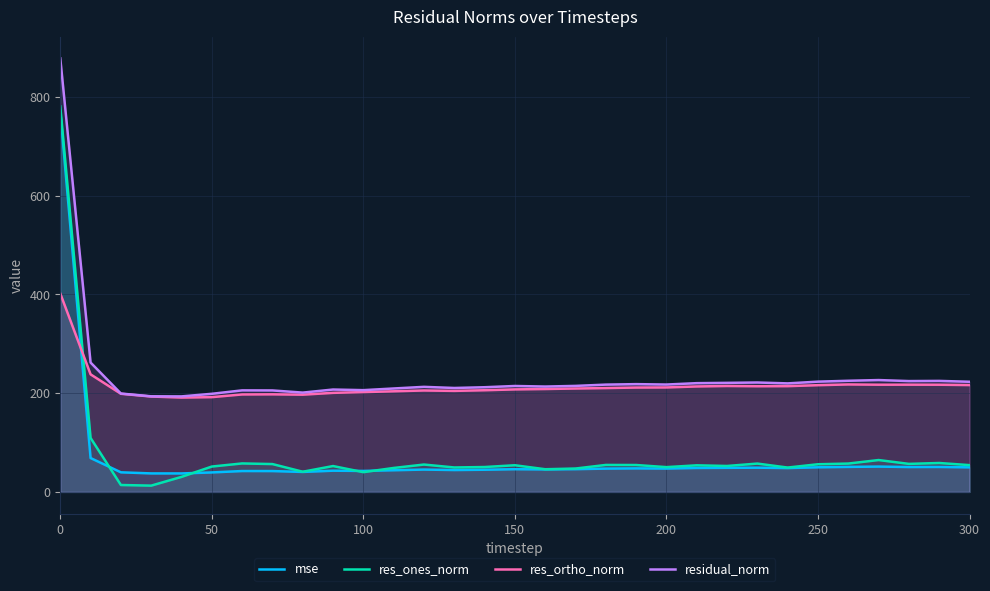

What is the spread (max minus min) of values at 300?

173.3